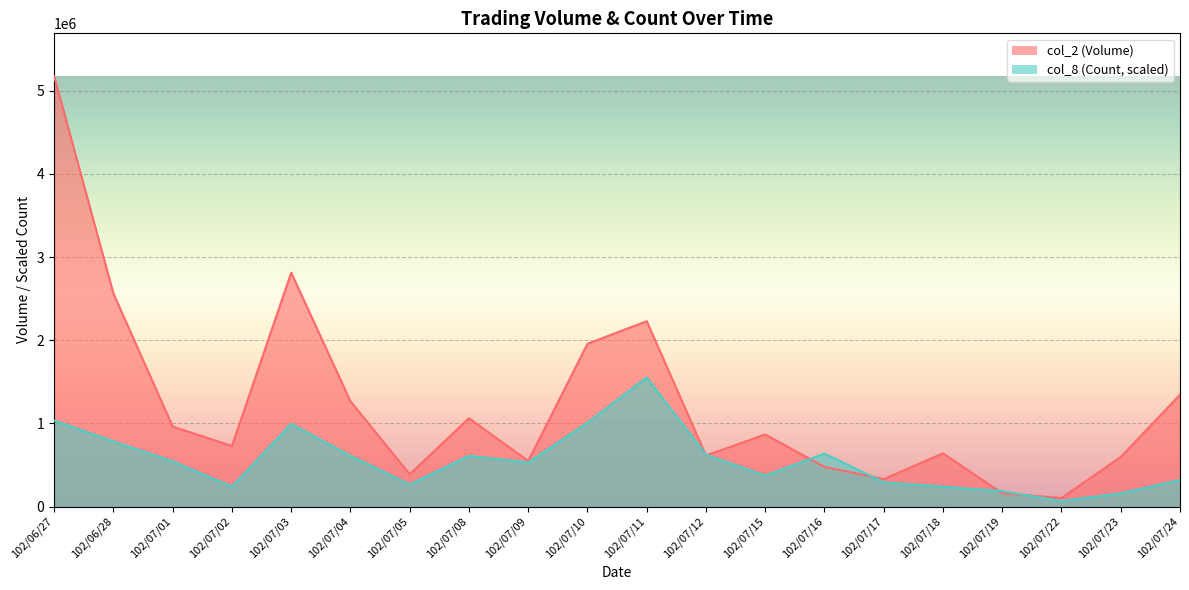

What is the label of the 15th point from the right?

102/07/04